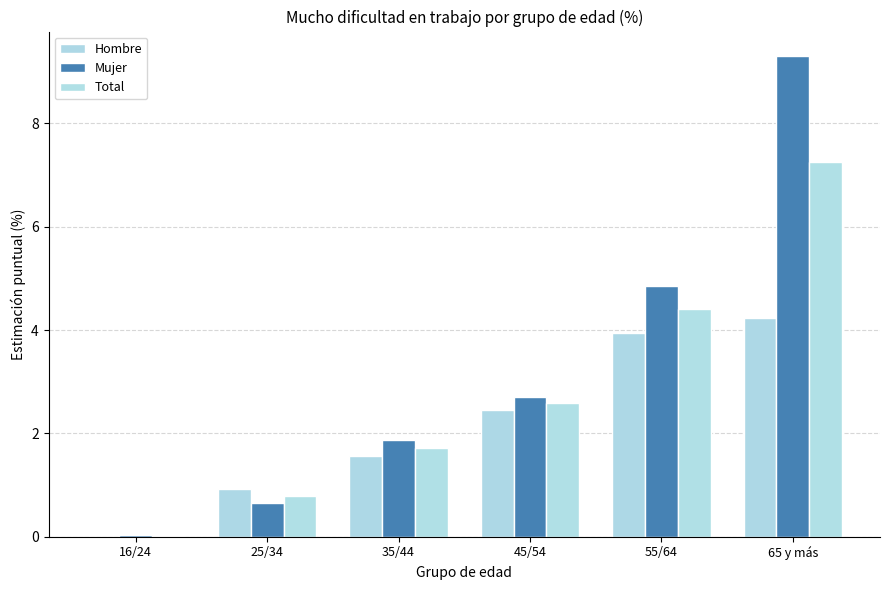

Which category has the lowest value across all series?

16/24